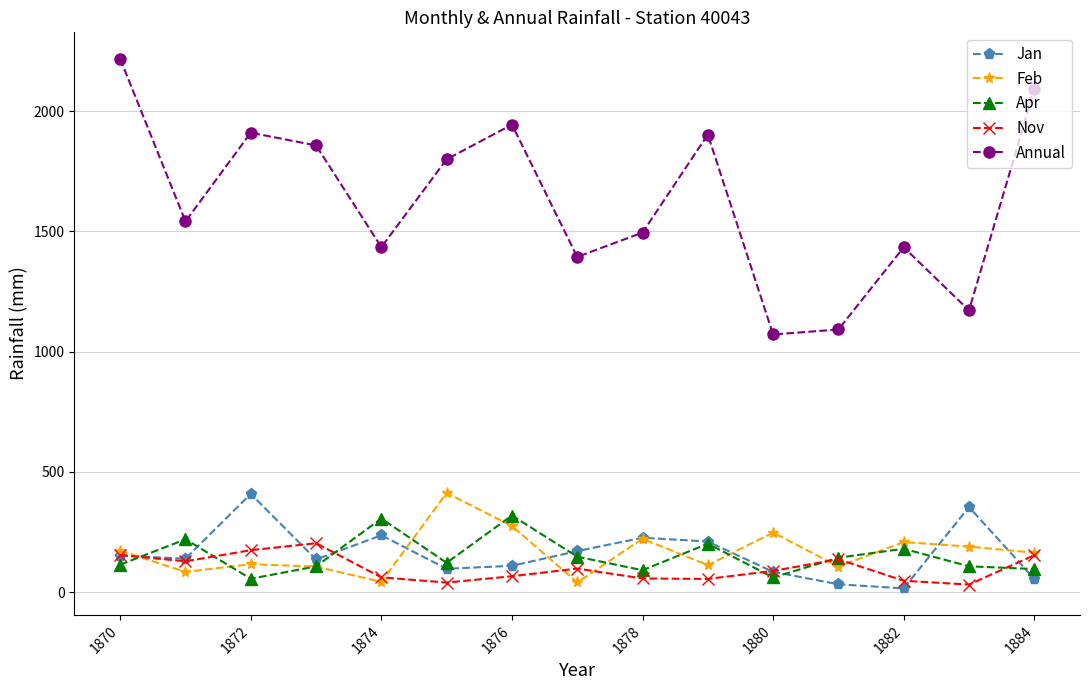

In Jan, how many points are lower than both neighbors (excluding endpoints)?

4